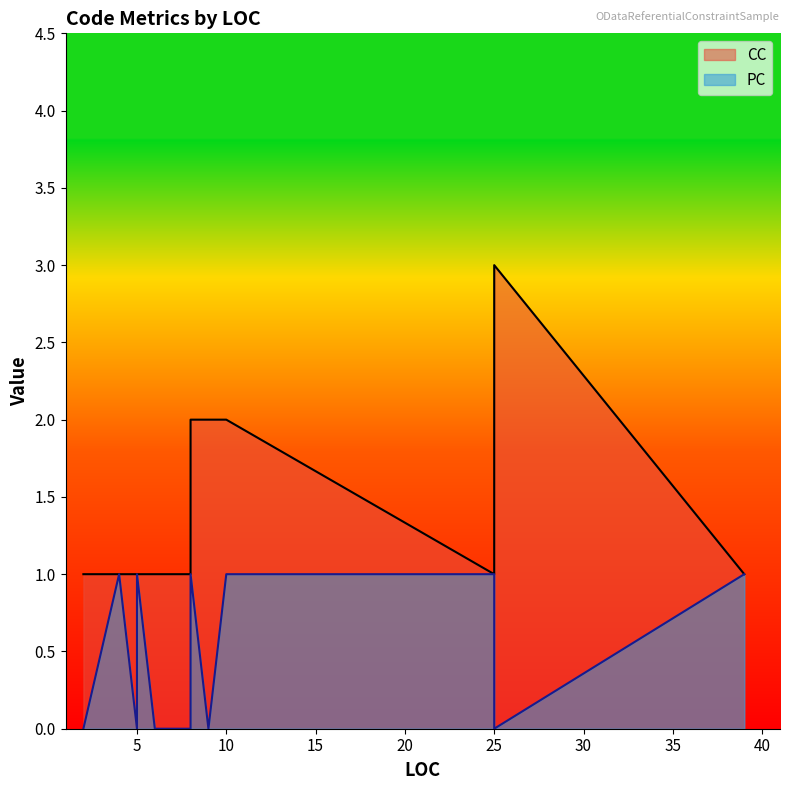

Is the value of PC at 39 greater than the value of CC at 2?

No